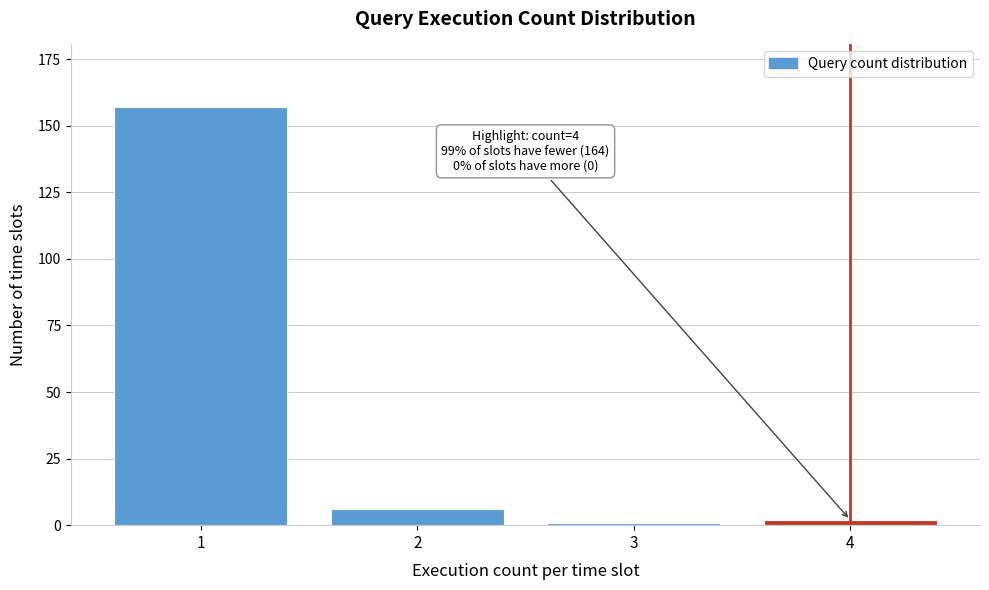

Reading left to right, list all the values displayed in this chart.

157	6	1	2